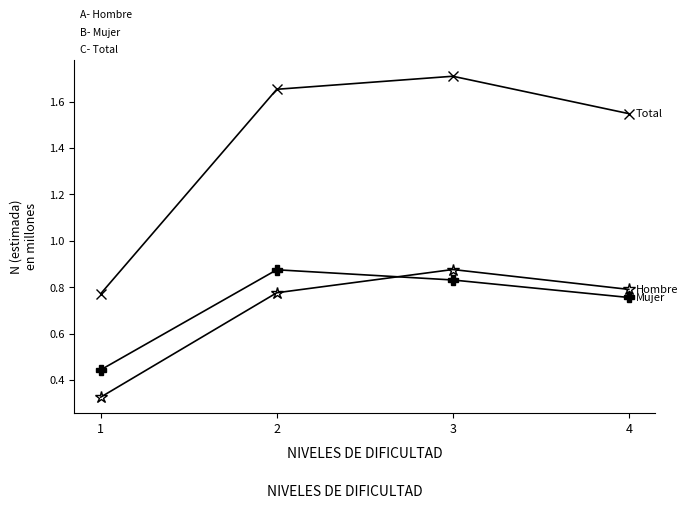

Which category has the highest value across all series?

3